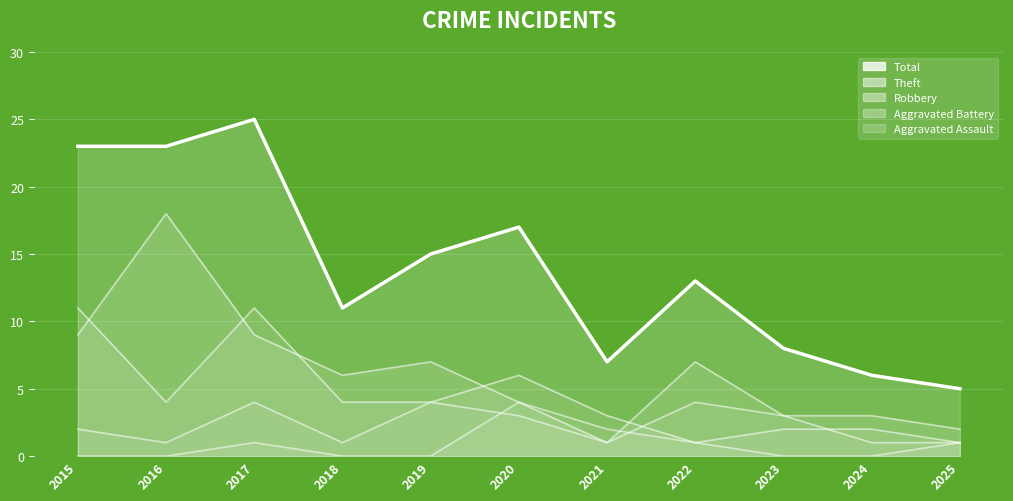

Between which two adjacent categories do Aggravated Battery line and Robbery line first intersect?

2021 and 2022